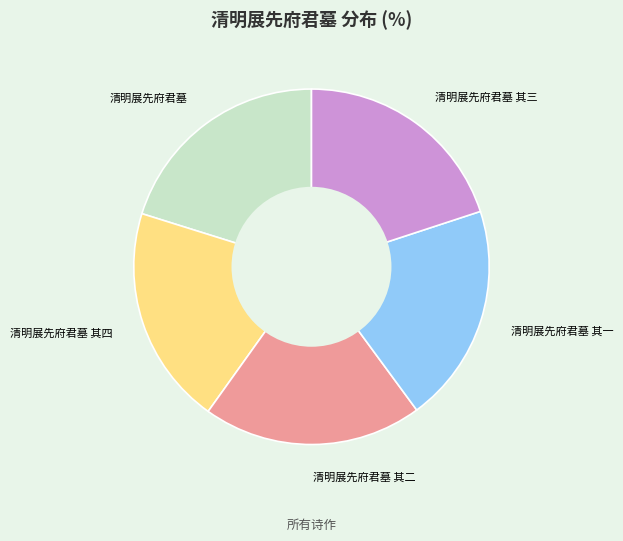

True or false: 清明展先府君墓 其四 accounts for 32% of the total.

False